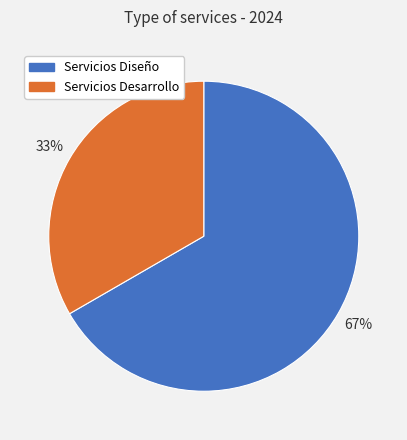

Which category has the biggest portion of the pie?

Servicios Diseño